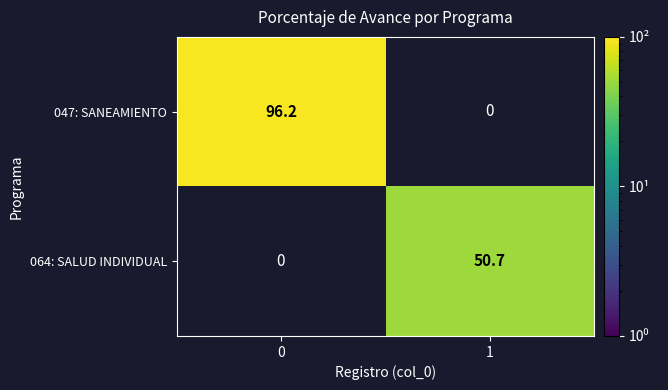

Reading right to left, transcribe all the data shown in this chart.

047: SANEAMIENTO: 0.0	96.2
064: SALUD INDIVIDUAL: 50.7	0.0